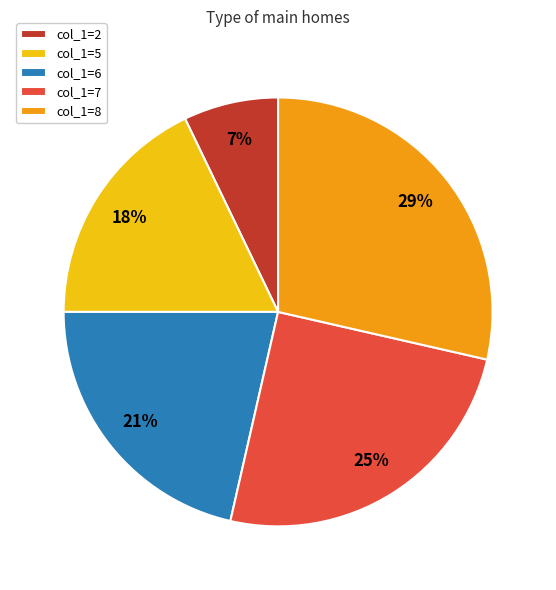

To the nearest percent, what portion does col_1=7 represent?

25%